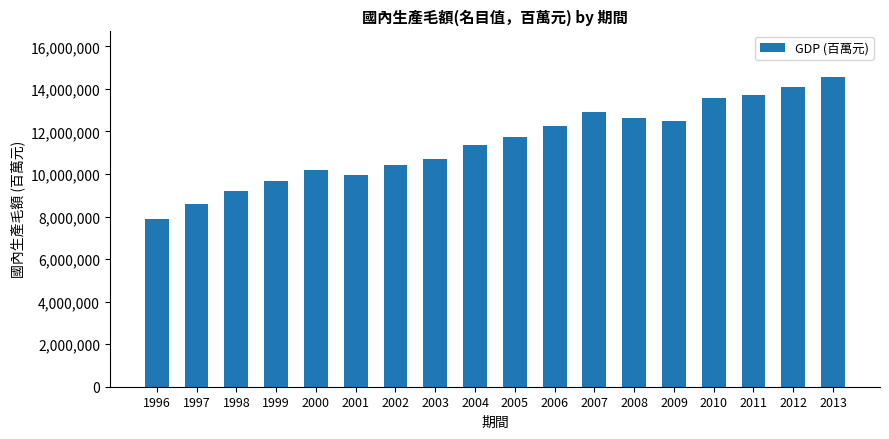

At which label is the value closest to 11233317?

2004